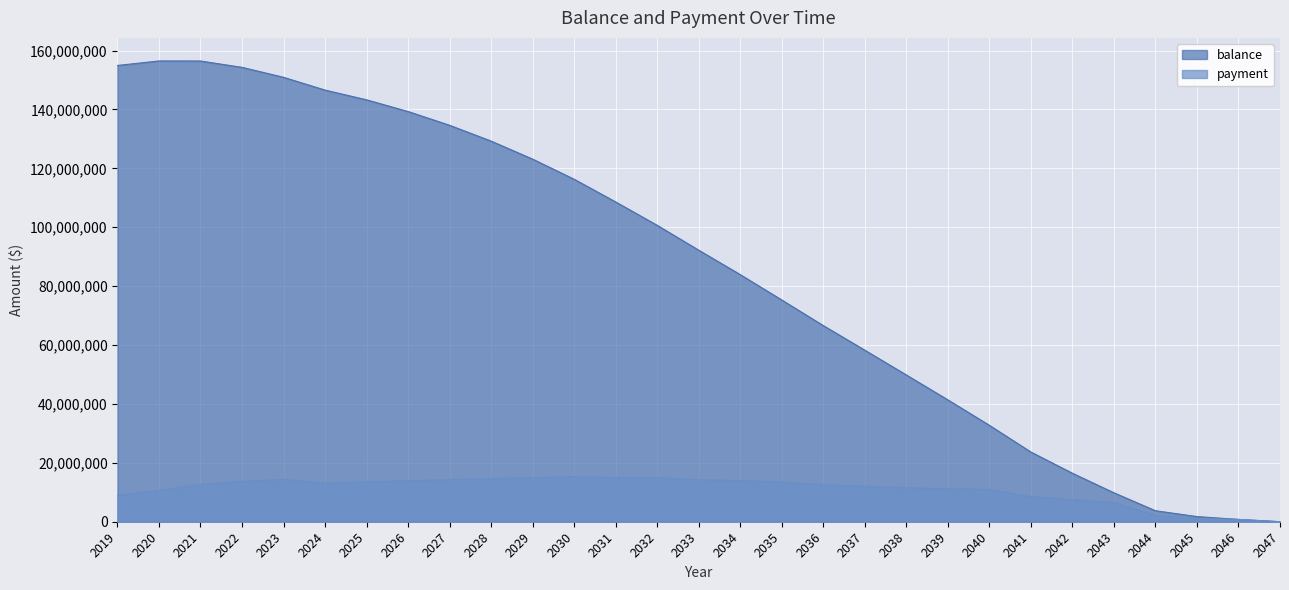

What is the highest value of the balance series?

156460264